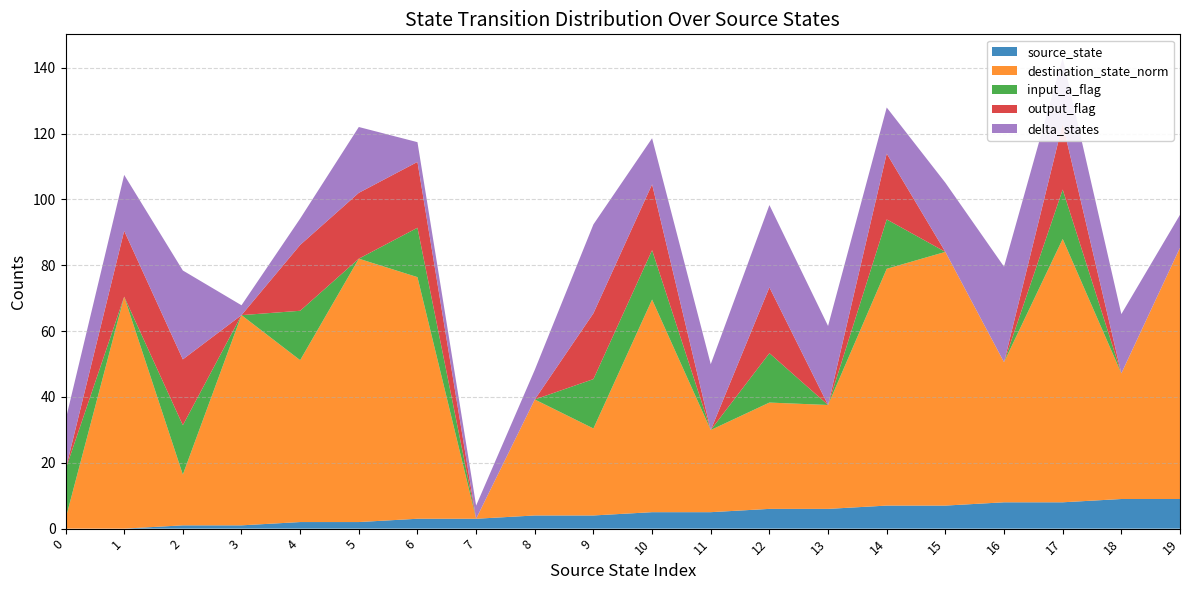

Reading left to right, extract all data points from this chart.

source_state: 0	0	1	1	2	2	3	3	4	4	5	5	6	6	7	7	8	8	9	9
destination_state: 15	107	32	98	78	120	111	11	59	47	99	45	55	54	109	116	69	120	63	115
input_symbol_a: 1	0	1	0	1	0	1	0	0	1	1	0	1	0	1	0	0	1	0	0
output_symbol: 0	1	1	0	1	1	1	0	0	1	1	0	1	0	1	0	0	1	0	0
transition_count: 15	107	32	98	78	120	111	11	59	47	99	45	55	54	109	116	69	120	63	115